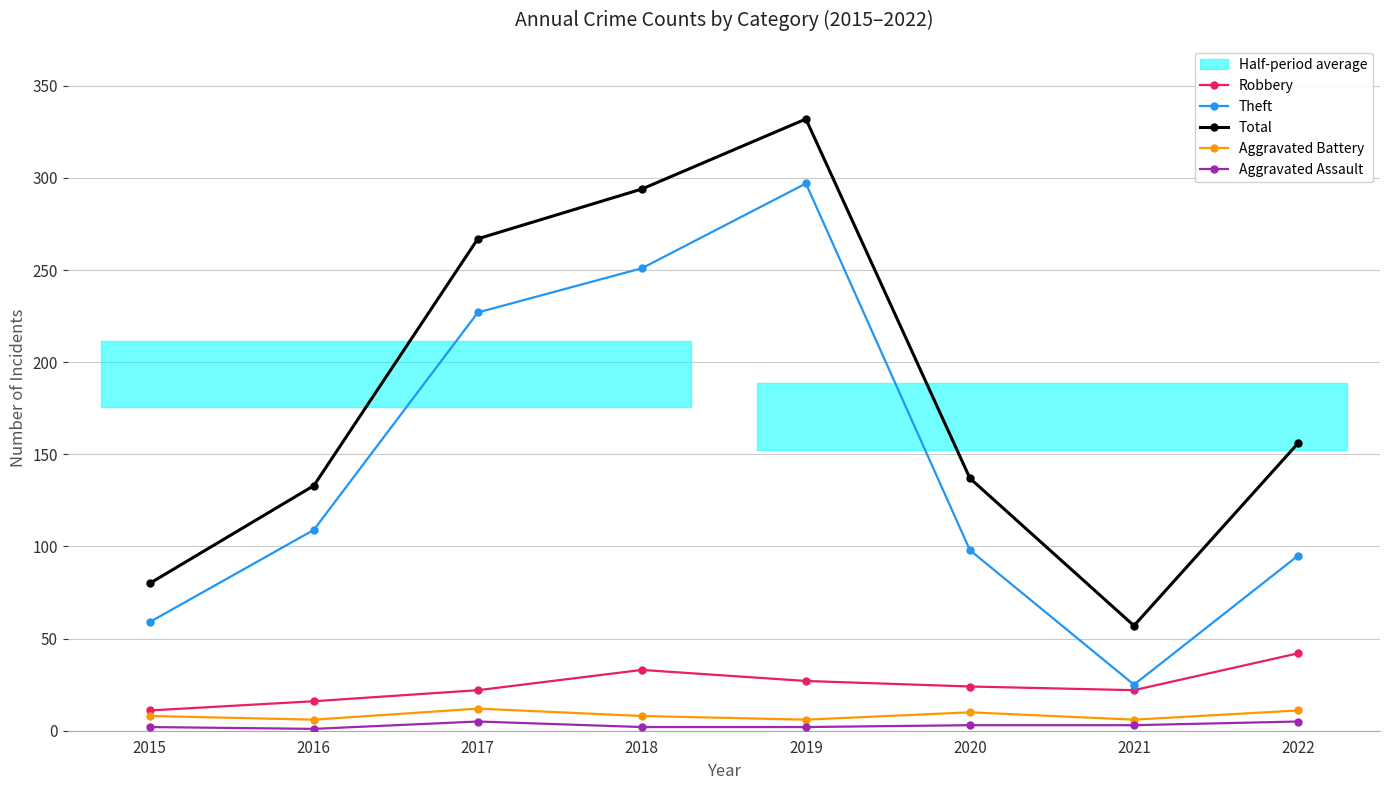

At 2015, list the series in order from smallest to largest.

Aggravated Assault, Aggravated Battery, Robbery, Theft, Total